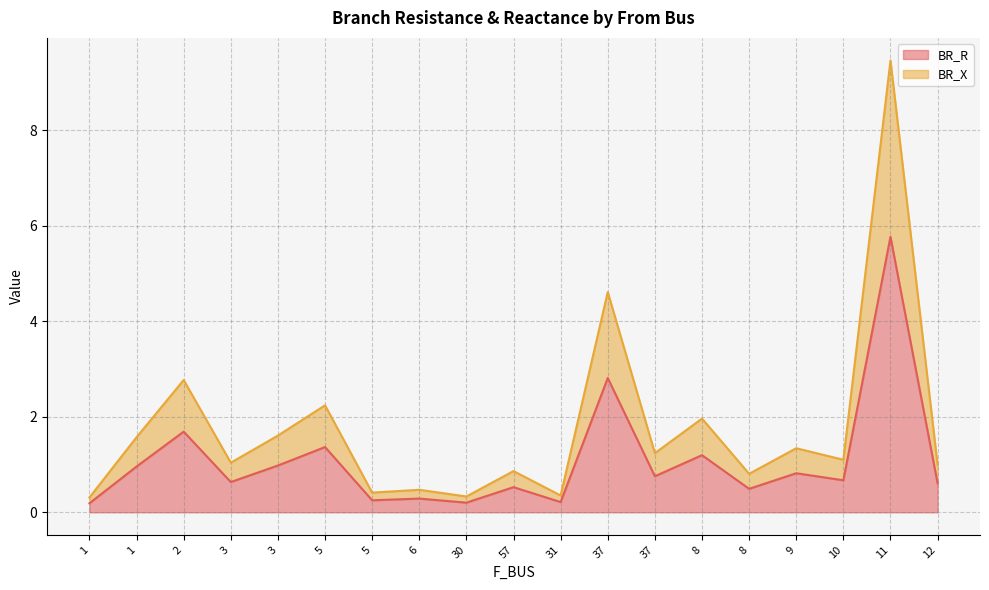

Reading left to right, extract all data points from this chart.

BR_R: 1=0.2	1=1.0	2=1.7	3=0.6	3=1.0	5=1.4	5=0.3	6=0.3	30=0.2	57=0.5	31=0.2	37=2.8	37=0.8	8=1.2	8=0.5	9=0.8	10=0.7	11=5.8	12=0.6
BR_X: 1=0.3	1=1.6	2=2.8	3=1.0	3=1.6	5=2.2	5=0.4	6=0.5	30=0.3	57=0.9	31=0.4	37=4.6	37=1.2	8=2.0	8=0.8	9=1.3	10=1.1	11=9.5	12=1.0